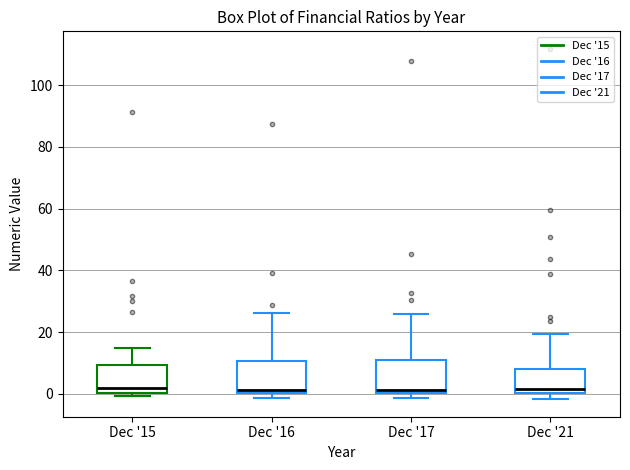

Where does the upper whisker of the box for Dec '21 end on the y-axis? The values are not printed on the chart, so give them approximately, as read against the axis.

20